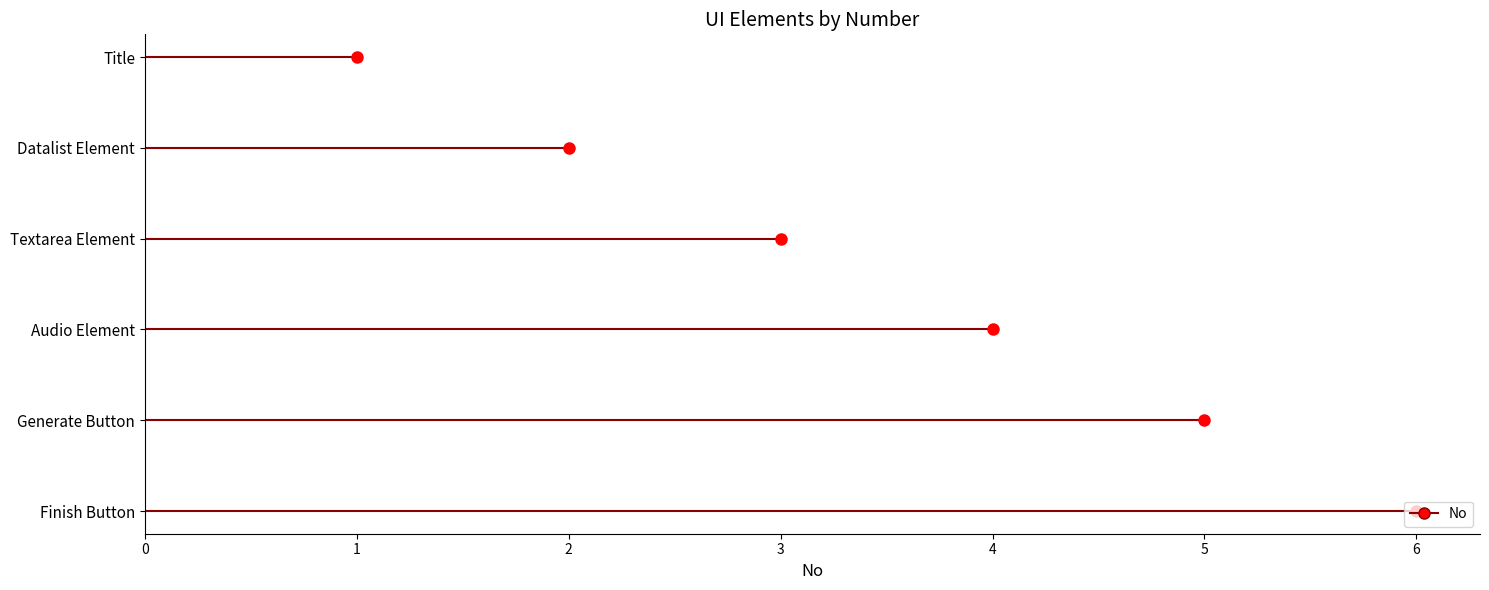

How many values are between 2 and 5?

4